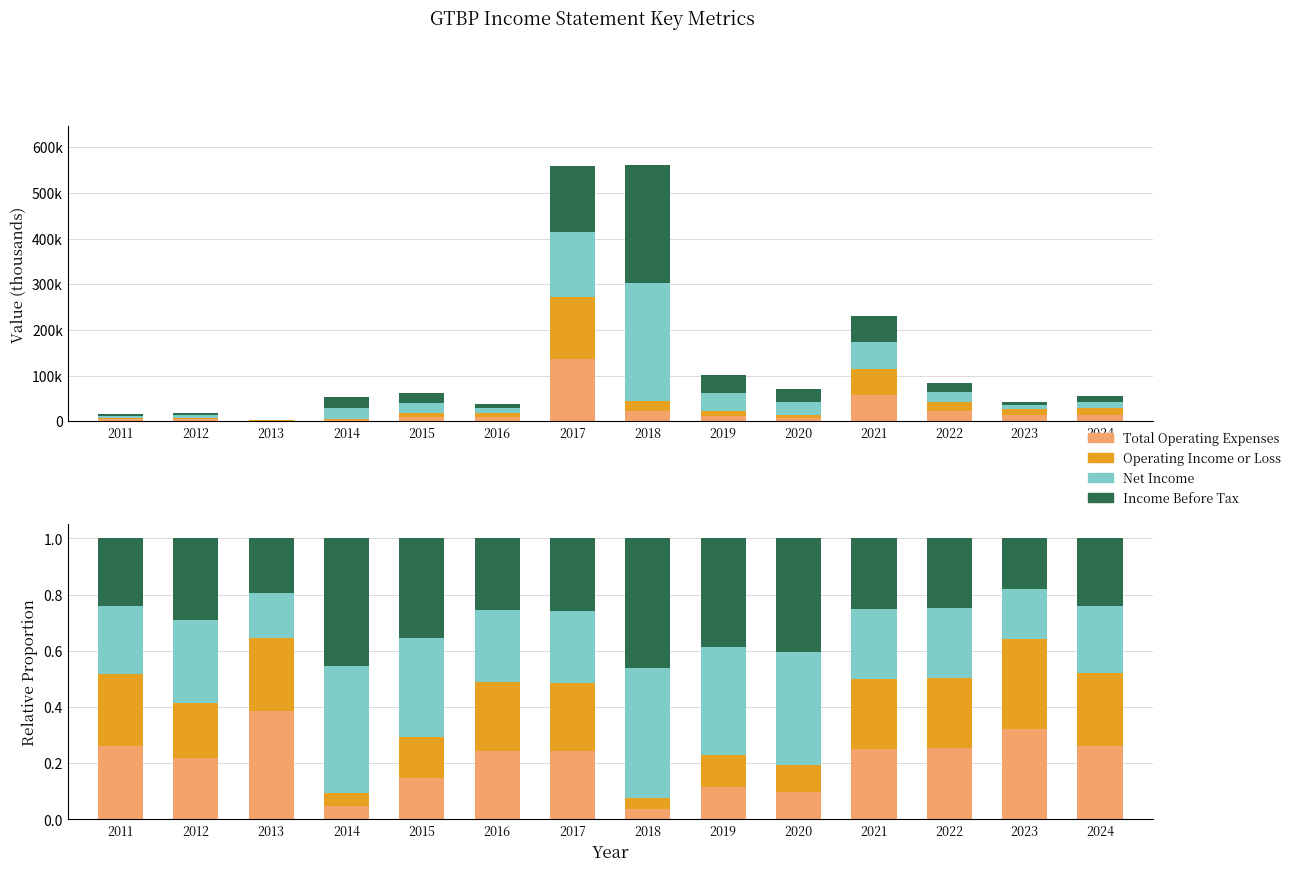

How many groups of bars are there?

14